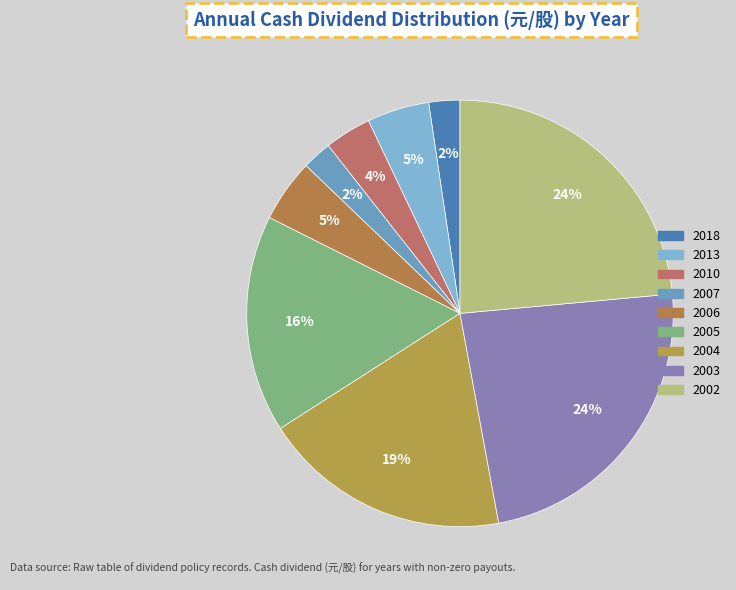

How many segments does this pie chart have?

9